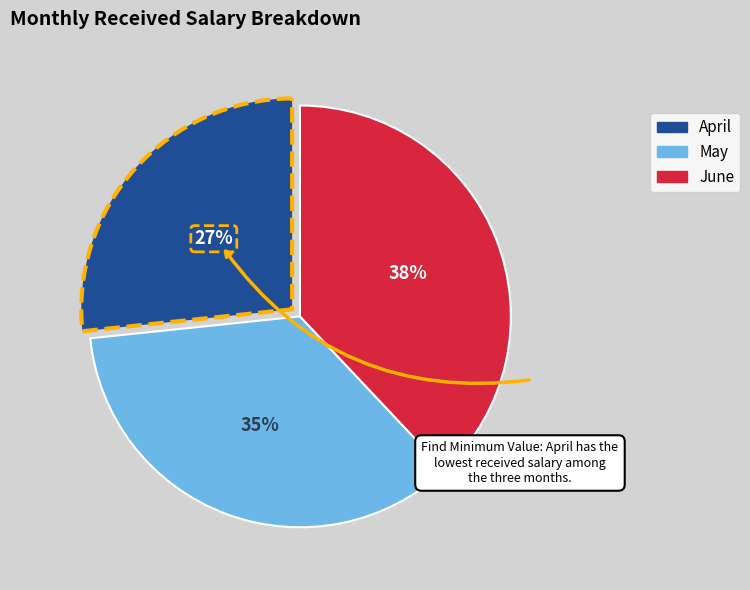

Do May and June together represent more than half of the pie?

Yes